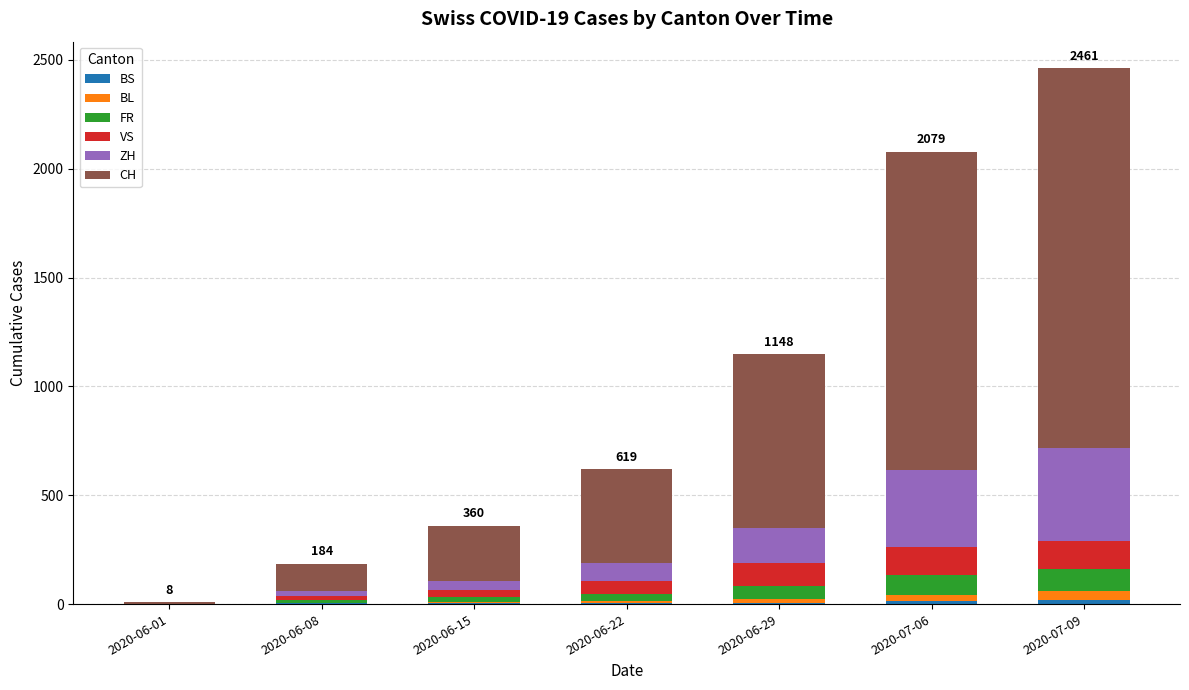

At which category is the sum across all series the highest?

2020-07-09